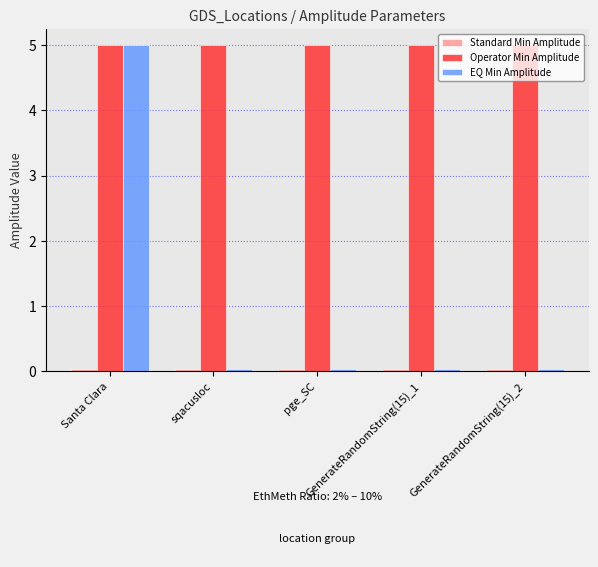

Which series has the largest total across all categories?

Operator Min Amplitude